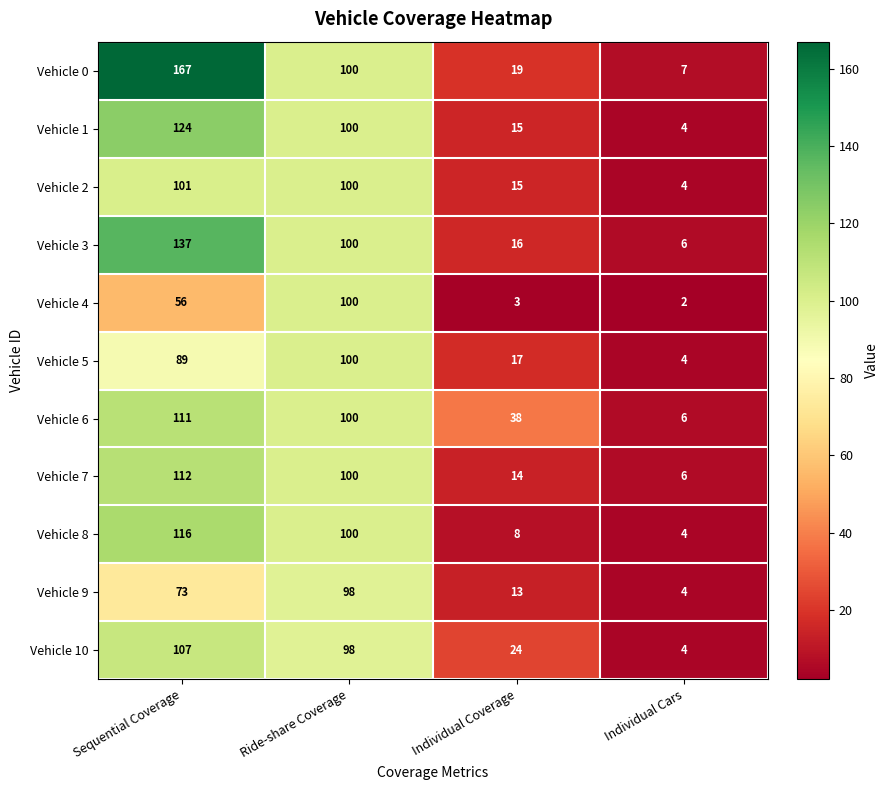

At Sequential Coverage, list the series in order from smallest to largest.

Vehicle 4, Vehicle 9, Vehicle 5, Vehicle 2, Vehicle 10, Vehicle 6, Vehicle 7, Vehicle 8, Vehicle 1, Vehicle 3, Vehicle 0